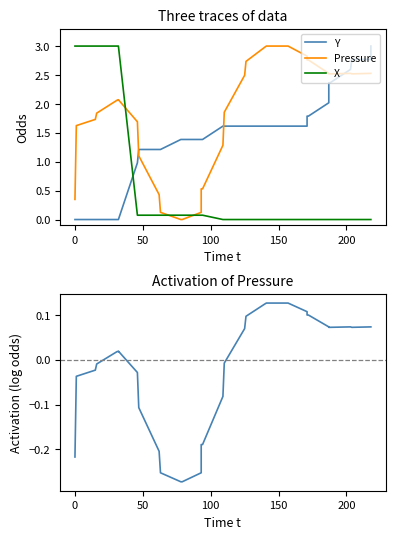

Is the value of Pressure (log) at −50 greater than the value of X at 8?

No